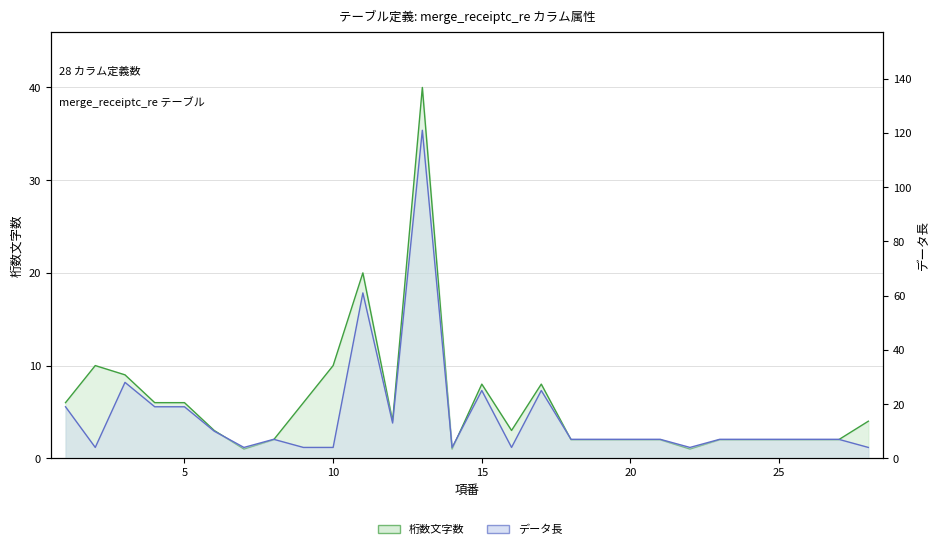

How many data points does each series have?

28